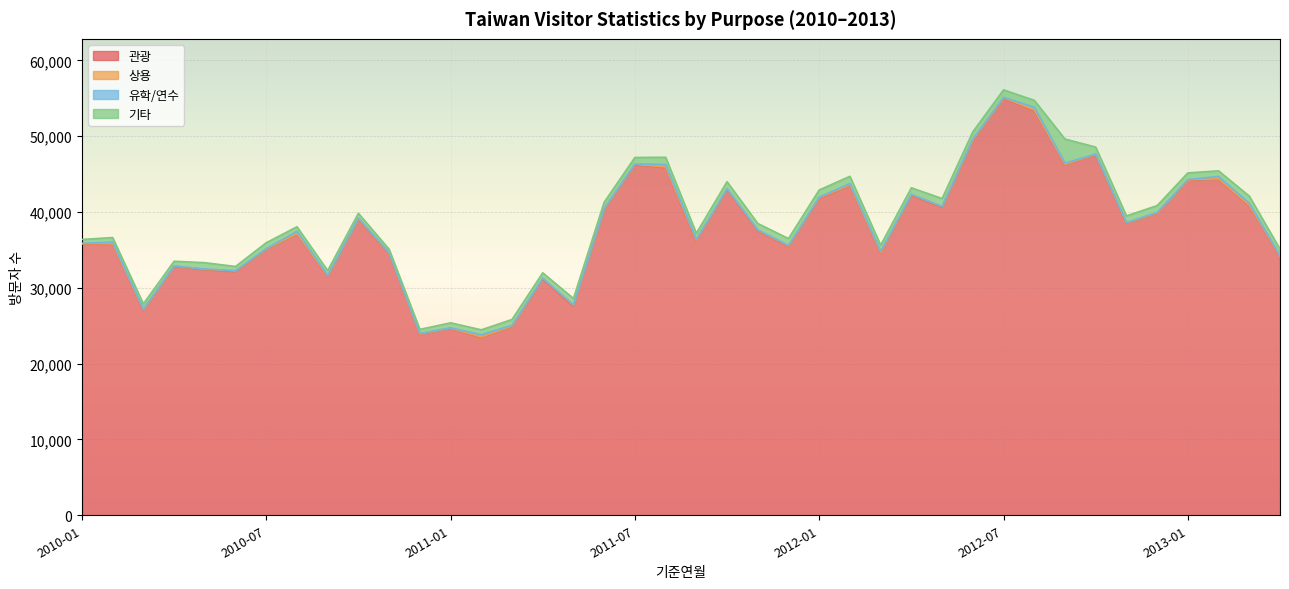

The 유학/연수 series shows 37 at 2011-10. True or false?

True